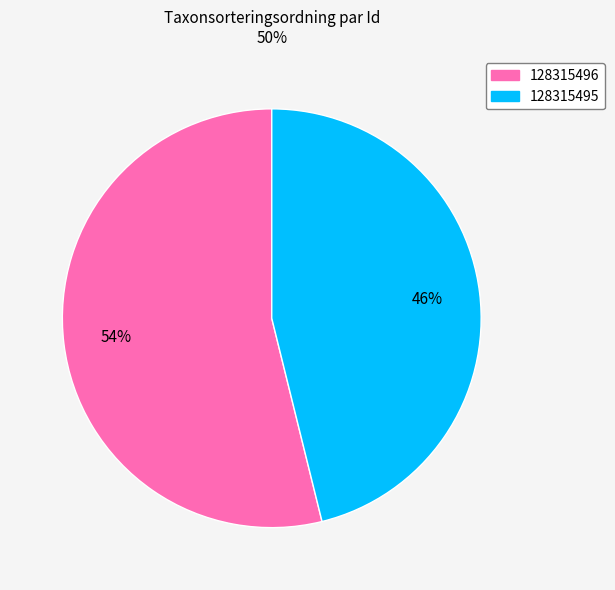

What is the ratio of the value at 128315496 to the value at 128315495?

1.2